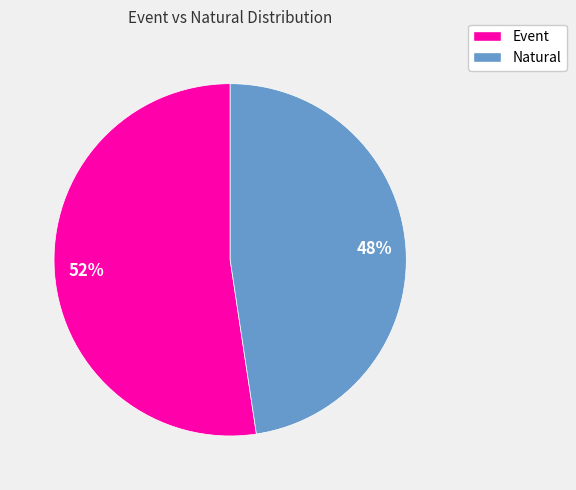

How many segments does this pie chart have?

2